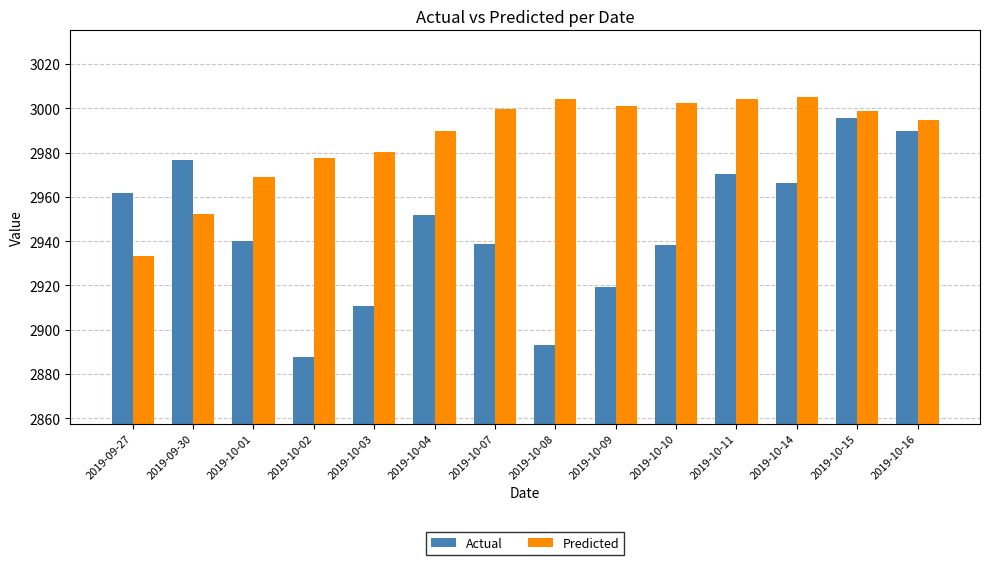

At which label does Actual first exceed 2952?

2019-09-27